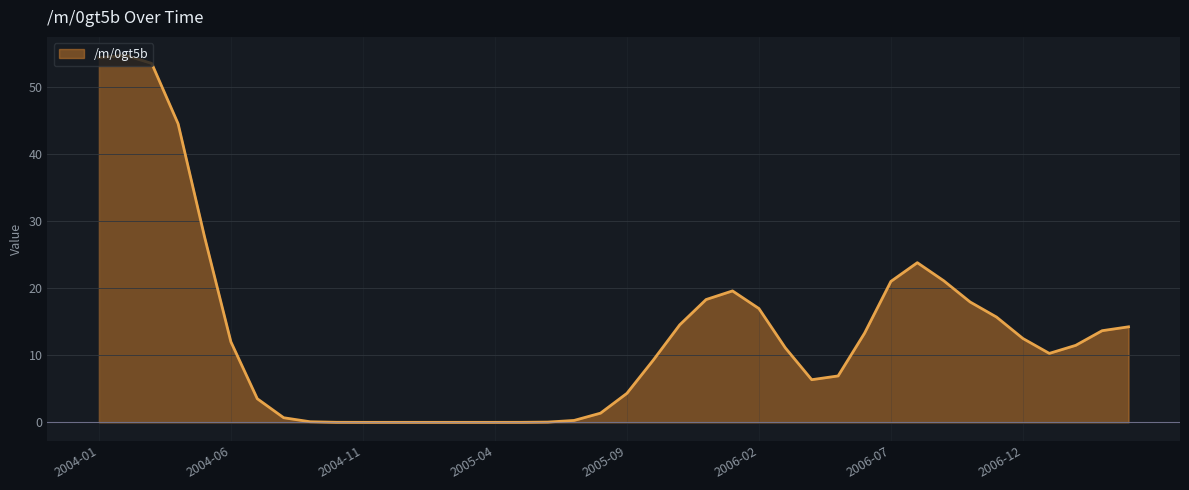

Which has a higher value, 2004-03 or 2005-09?

2004-03